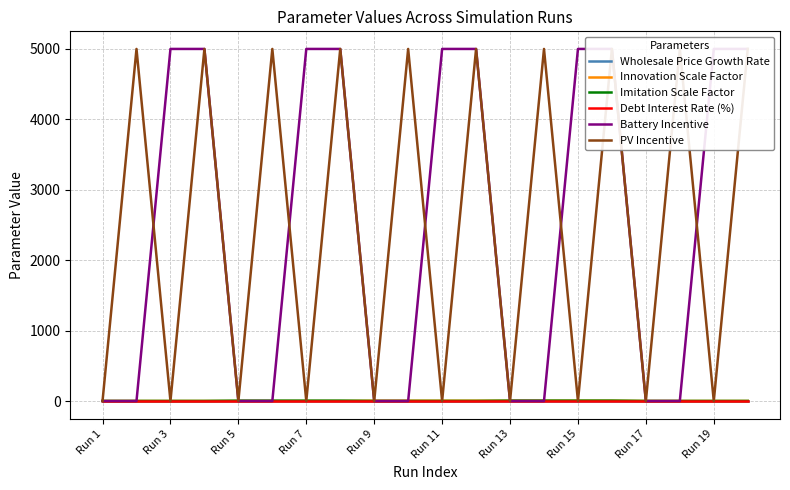

How many intersections are there between Innovation Scale Factor and Battery Incentive?

9